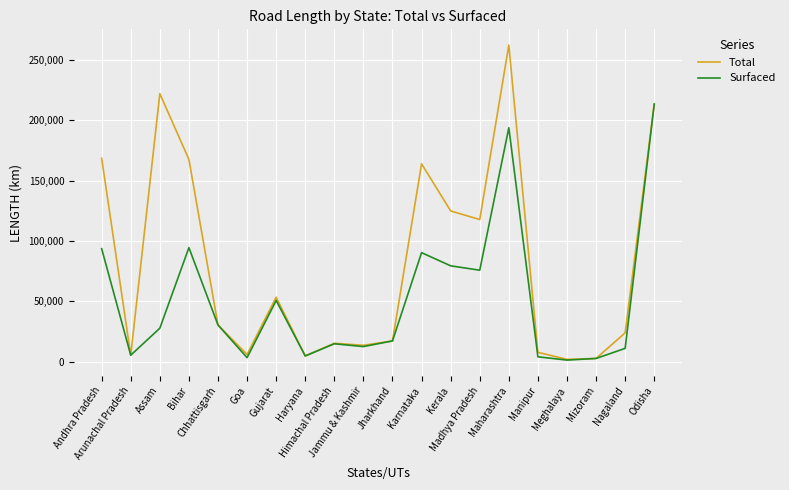

Which category has the highest value in the Surfaced series?

Odisha